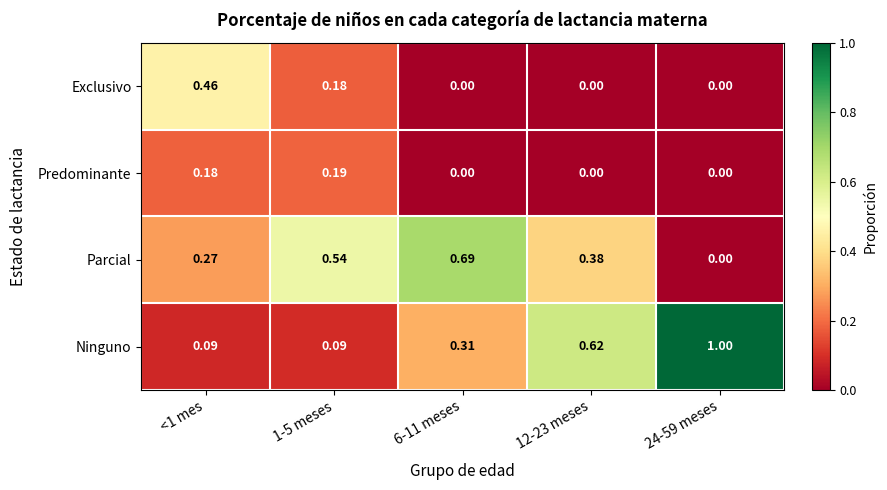

Is the value of Parcial at 24-59 meses greater than the value of Exclusivo at 1-5 meses?

No